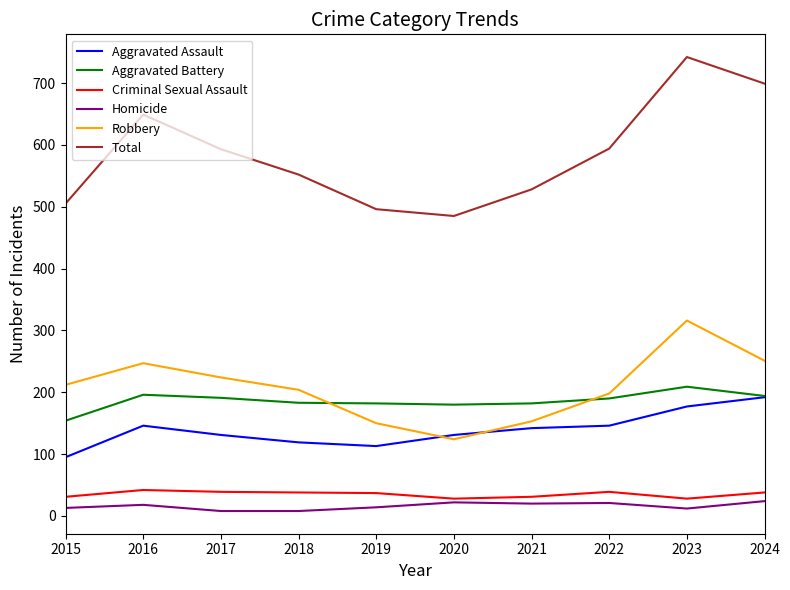

Is the value of Total at 2021 greater than the value of Homicide at 2024?

Yes